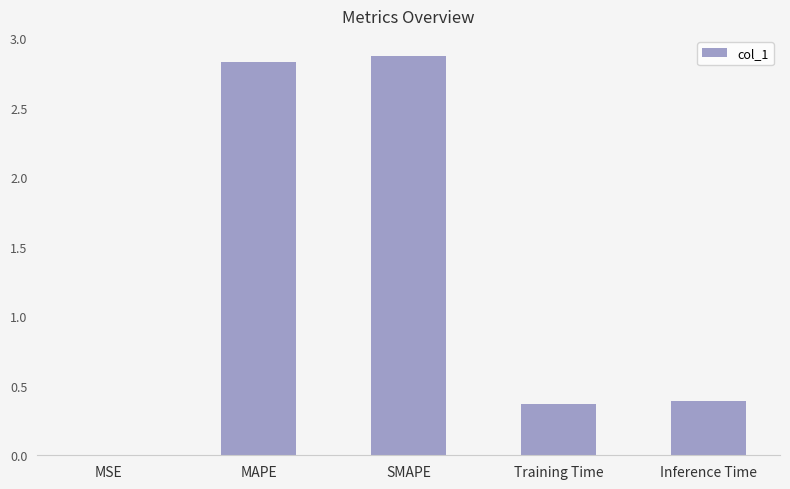

At which category does the chart reach its peak across all series?

SMAPE